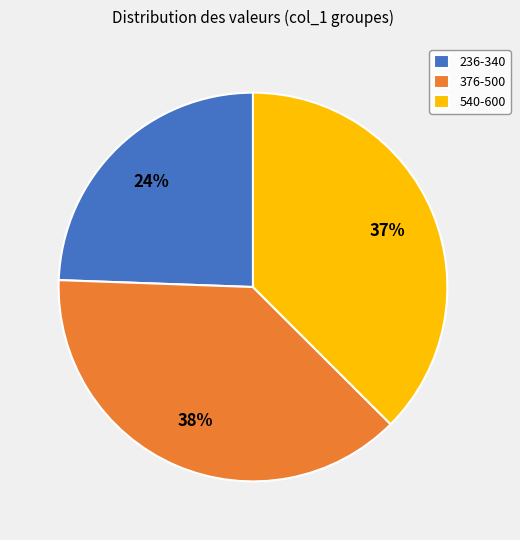

To the nearest percent, what is the average slice percentage?

33%